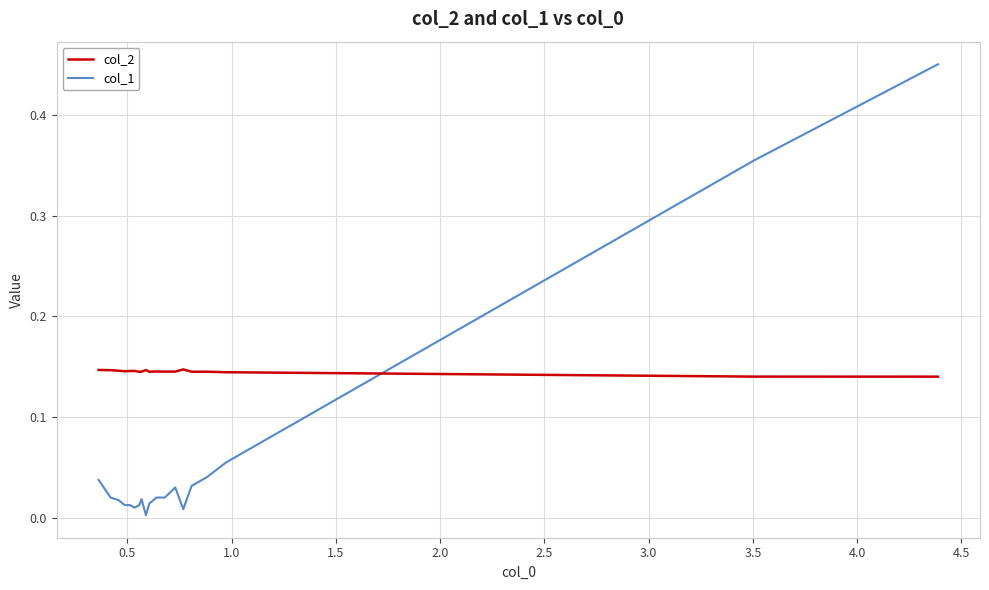

Which series has the largest total across all categories?

col_2